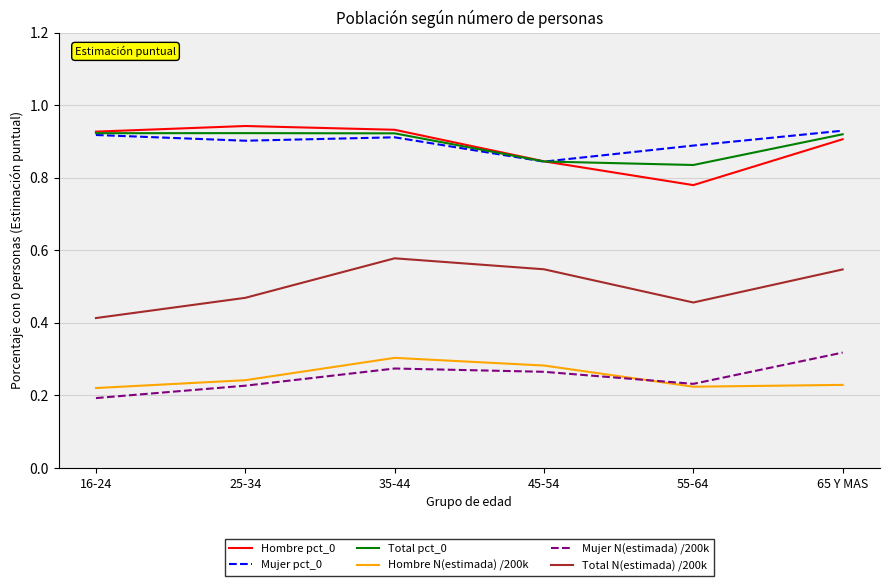

True or false: Total N(estimada) /200k and Total pct_0 intersect in this chart.

False